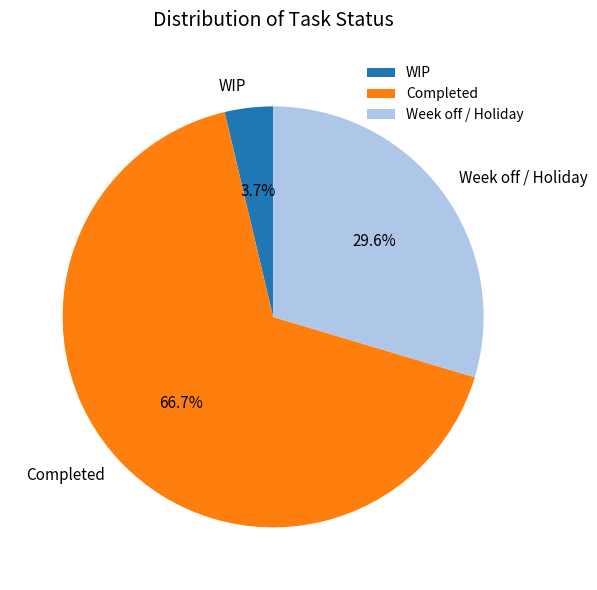

Is it true that Week off / Holiday is 30% of the pie?

True